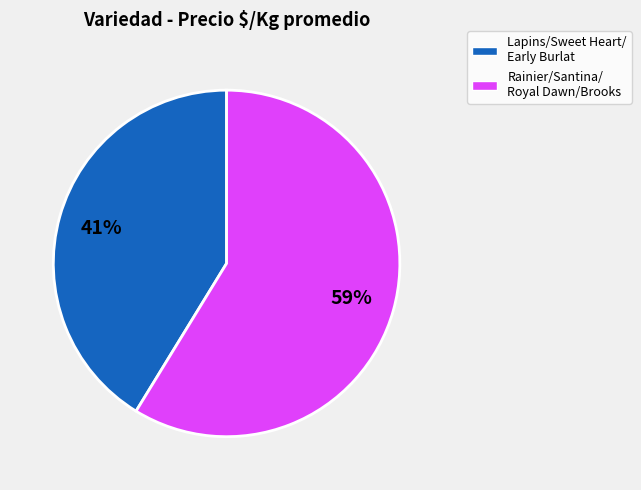

Does any single category account for the majority?

Yes